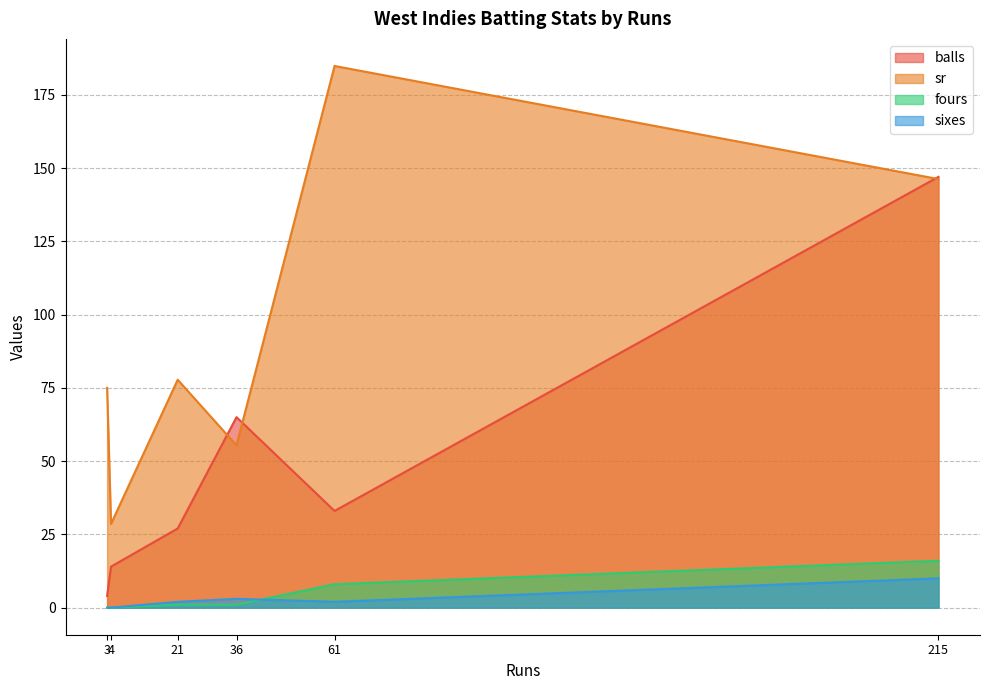

Which has a higher value, 61 or 4?

61